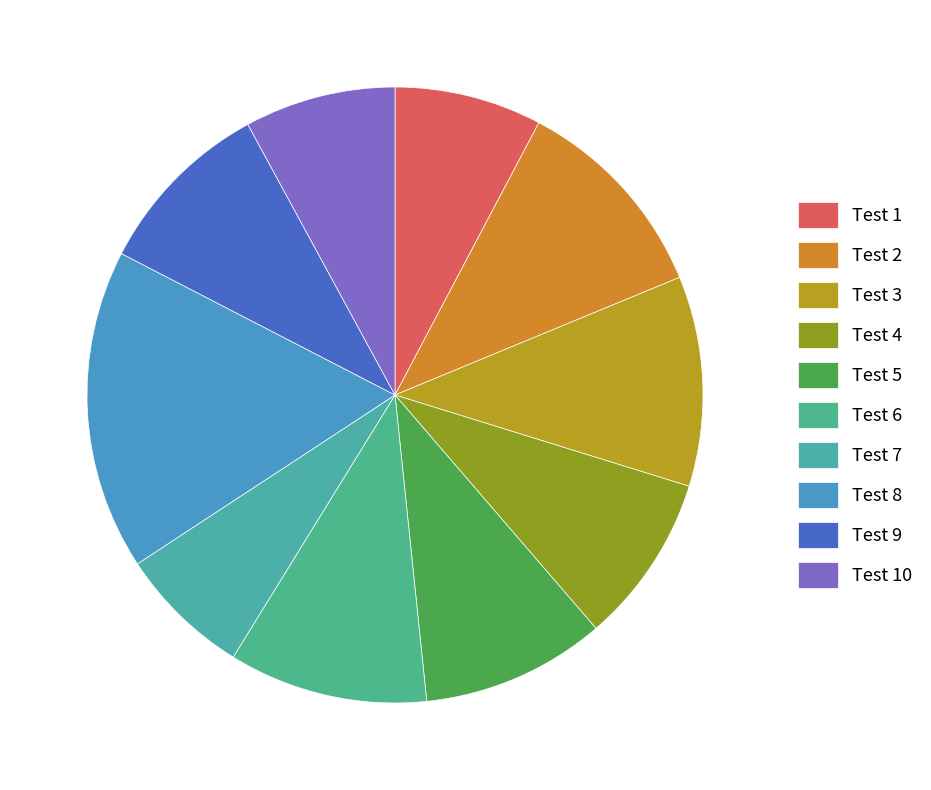

To the nearest percent, what is the average slice percentage?

10%